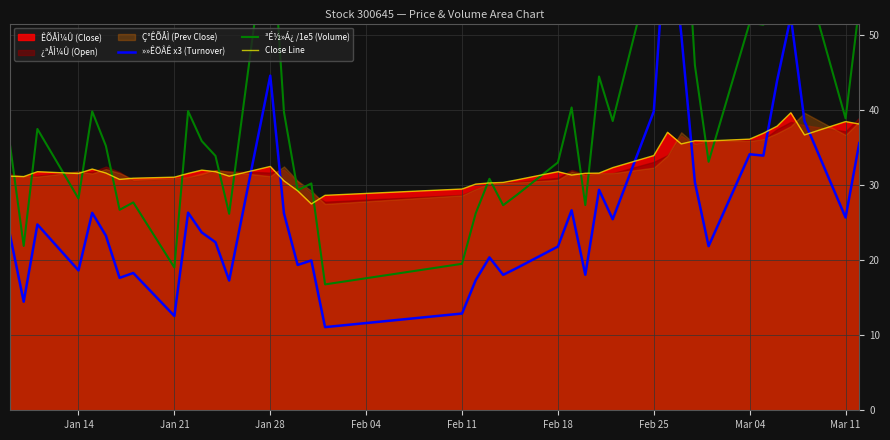

What is the minimum value for Close Line?

27.5